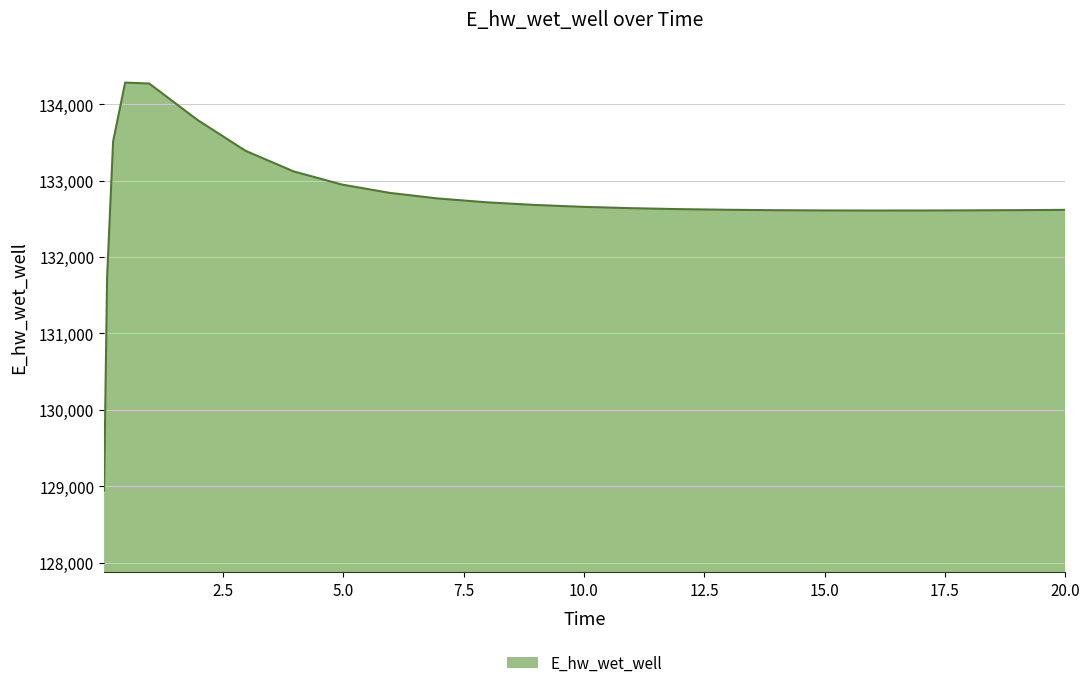

What is the difference between the maximum and minimum values?

5340.8